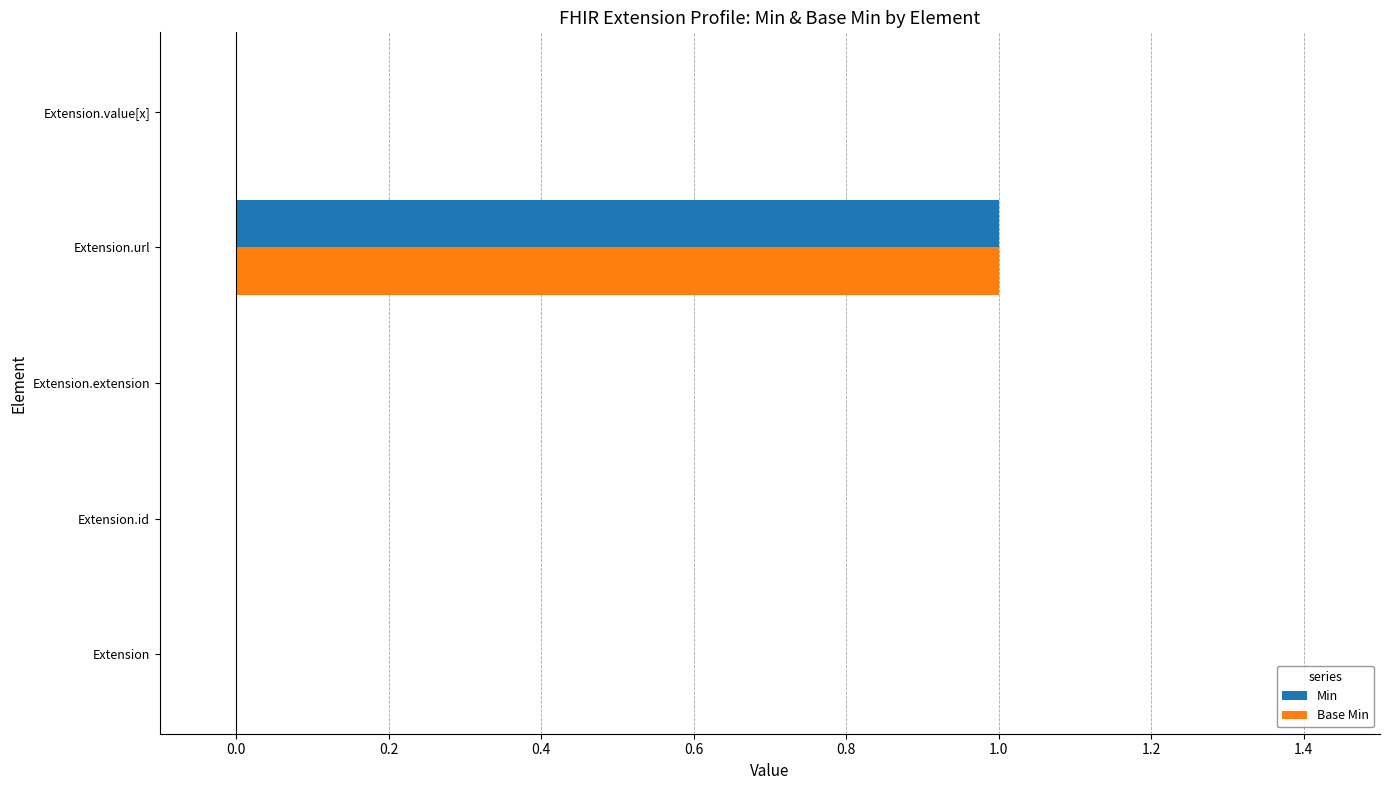

Is the value of Min at Extension greater than the value of Base Min at Extension.url?

No